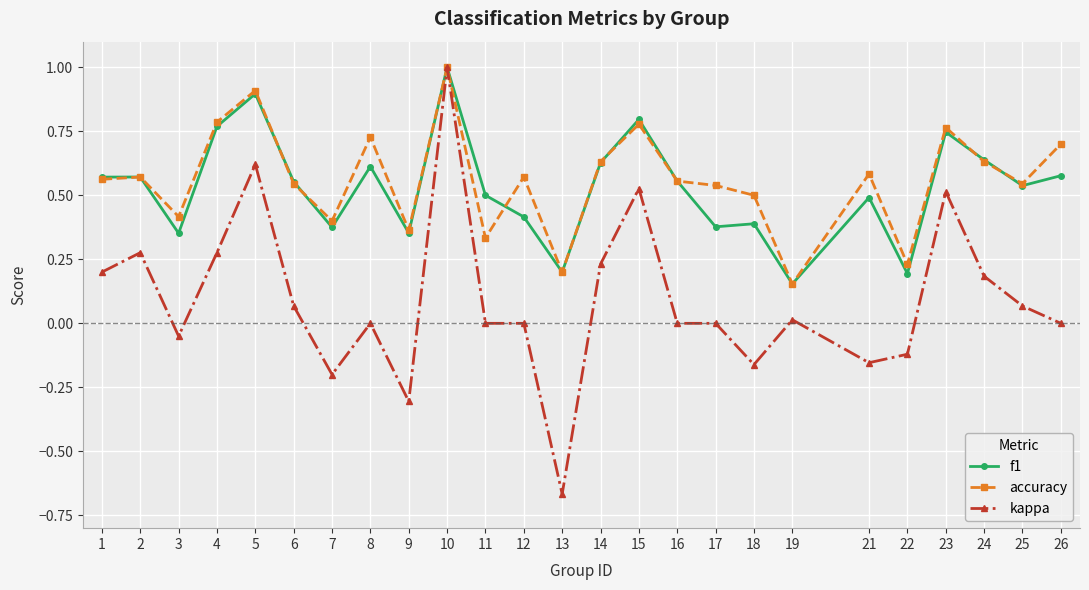

Which series changed the most between 16 and 18?

f1